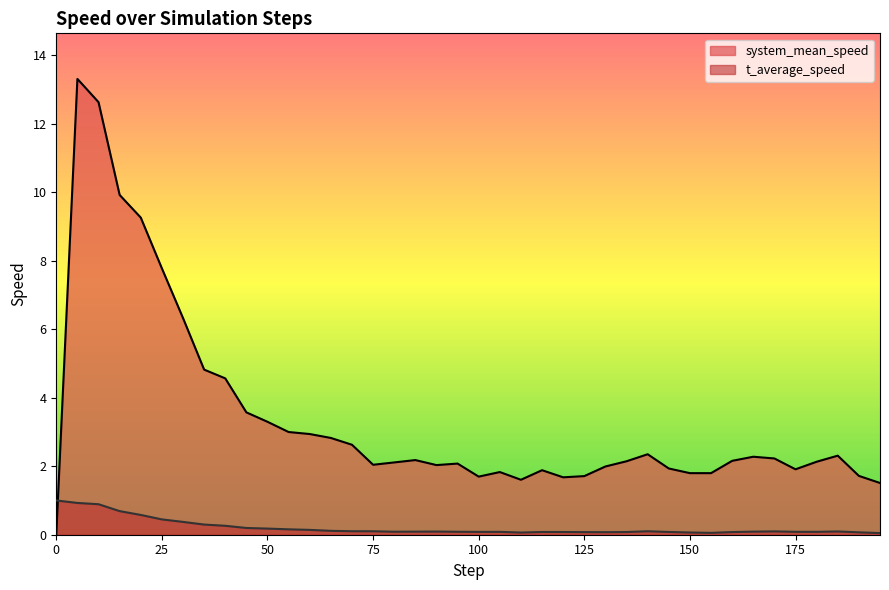

True or false: system_mean_speed and t_average_speed cross at least once.

True